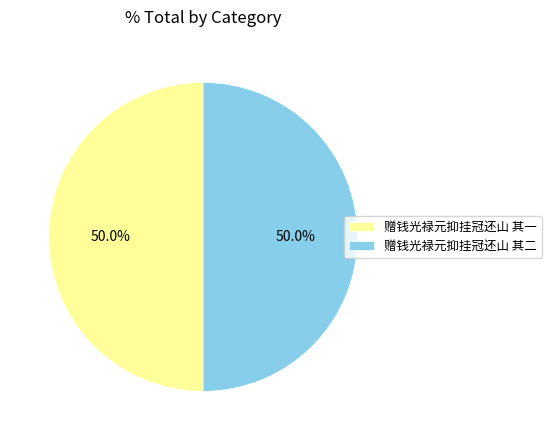

Combined, what portion of the pie is 赠钱光禄元抑挂冠还山 其二 and 赠钱光禄元抑挂冠还山 其一?

100.0%